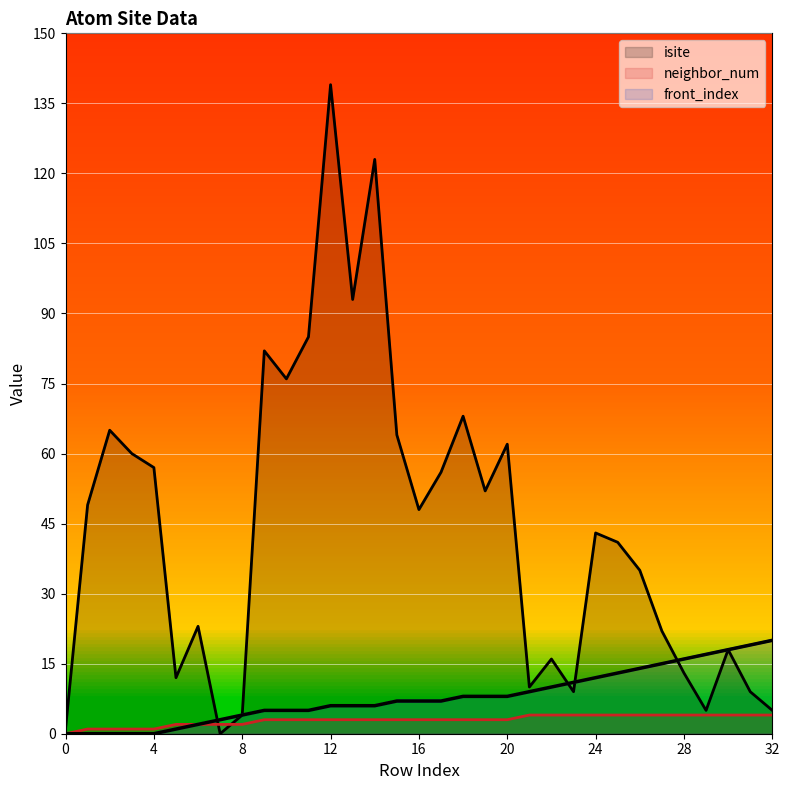

What is the difference between the second highest and minimum values in the neighbor_num series?

4